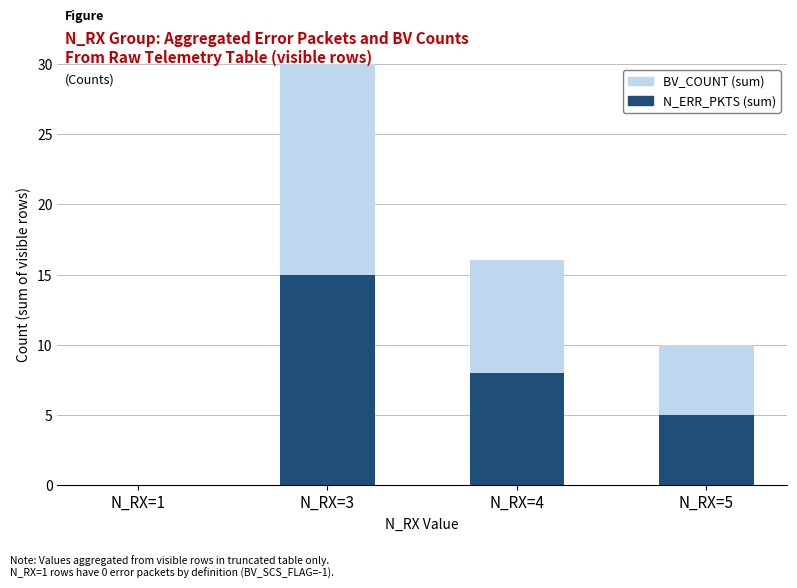

Is the value of N_ERR_PKTS (sum) at N_RX=1 greater than the value of BV_COUNT (sum) at N_RX=5?

No